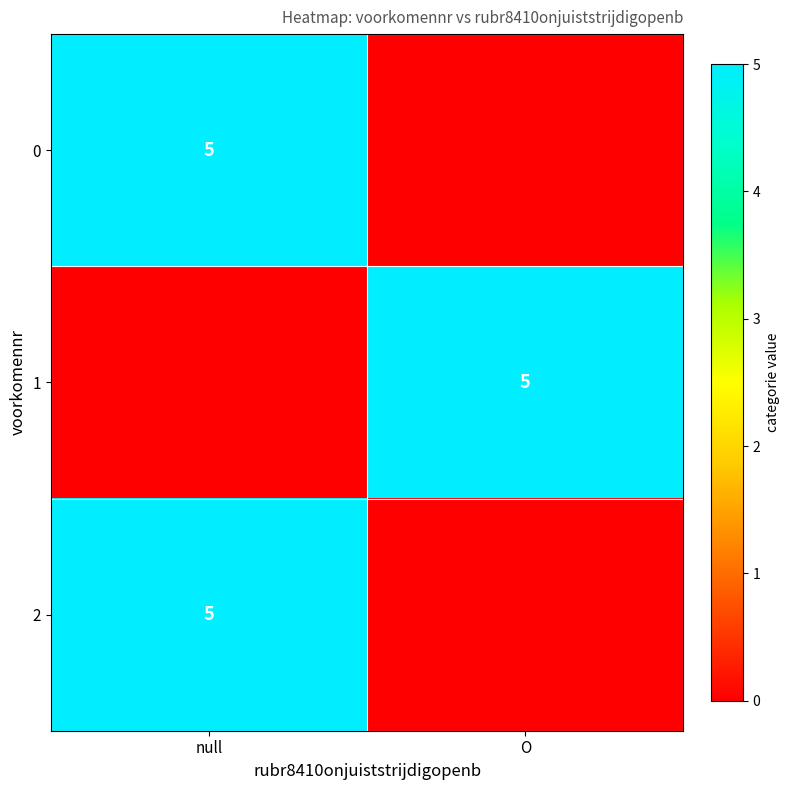

What is the spread (max minus min) of values at null?

5